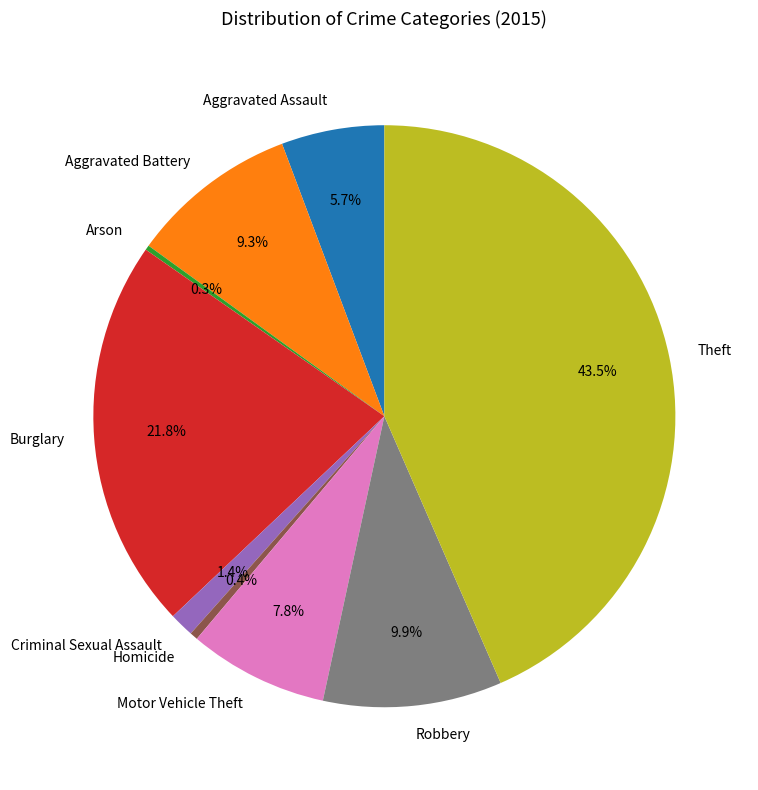

To the nearest percent, what is the difference between the largest and smallest slice percentages?

43%